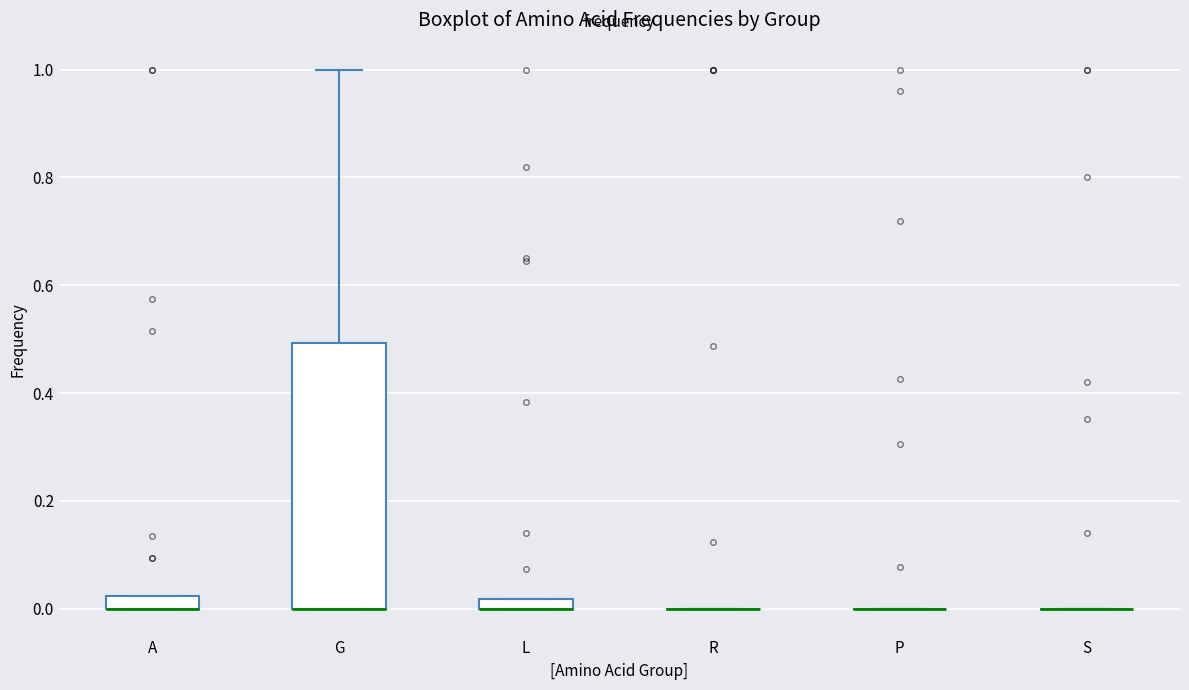

Which box is the tallest, from its lower edge to its upper edge?

G